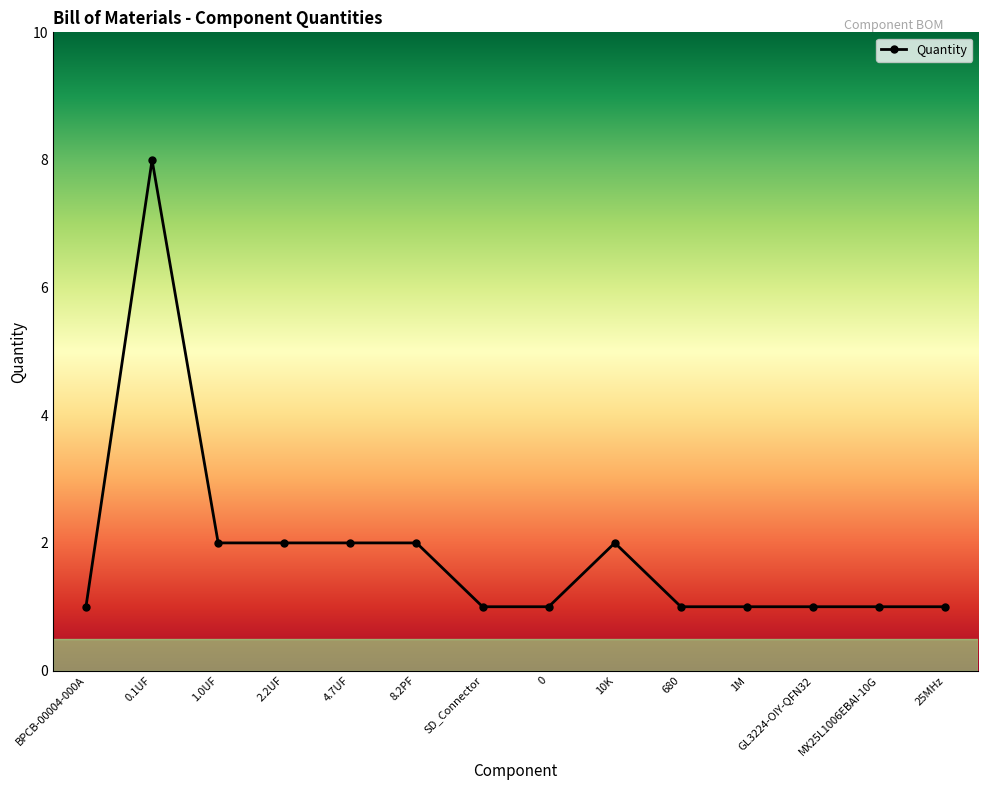

Reading right to left, list all the values displayed in this chart.

25MHz=1	MX25L1006EBAI-10G=1	GL3224-OIY-QFN32=1	1M=1	680=1	10K=2	0=1	SD_Connector=1	8.2PF=2	4.7UF=2	2.2UF=2	1.0UF=2	0.1UF=8	BPCB-00004-000A=1